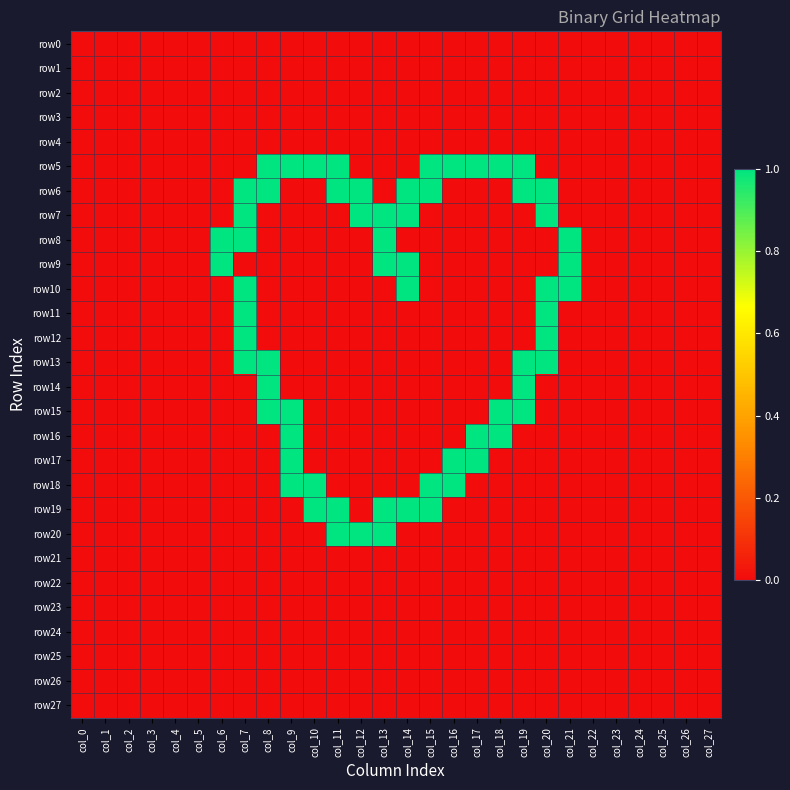

What is the greatest value displayed?

1